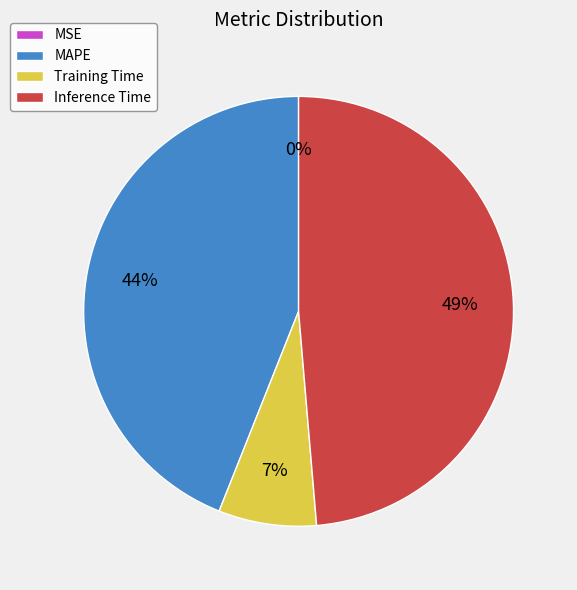

Which has a higher value, Training Time or MAPE?

MAPE